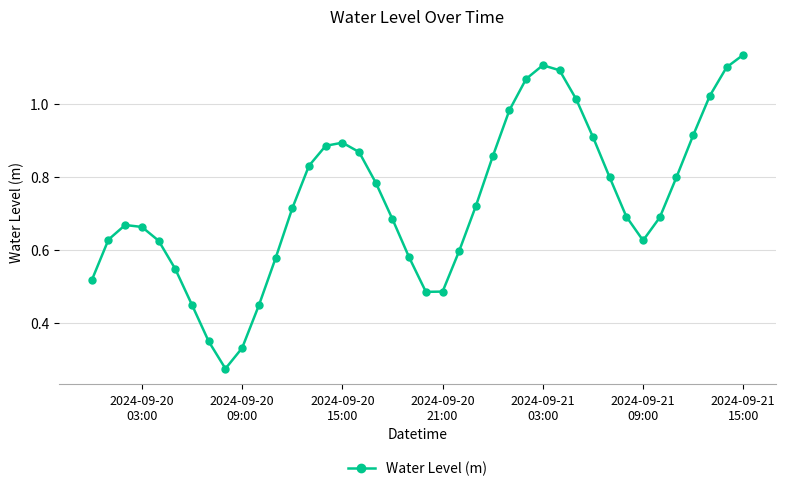

What is the sum of all values?

29.4